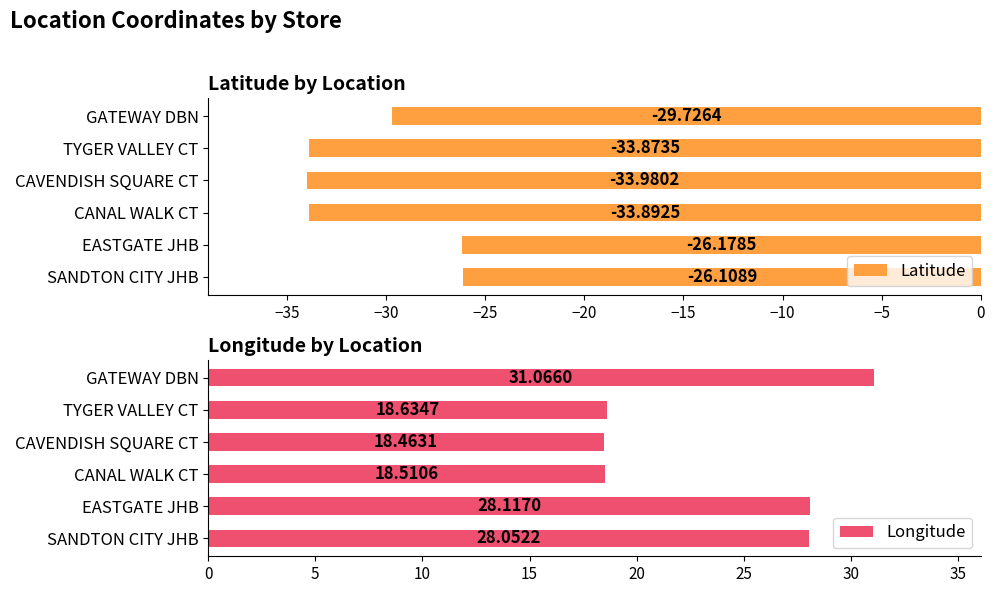

How many bars are there in each group?

2